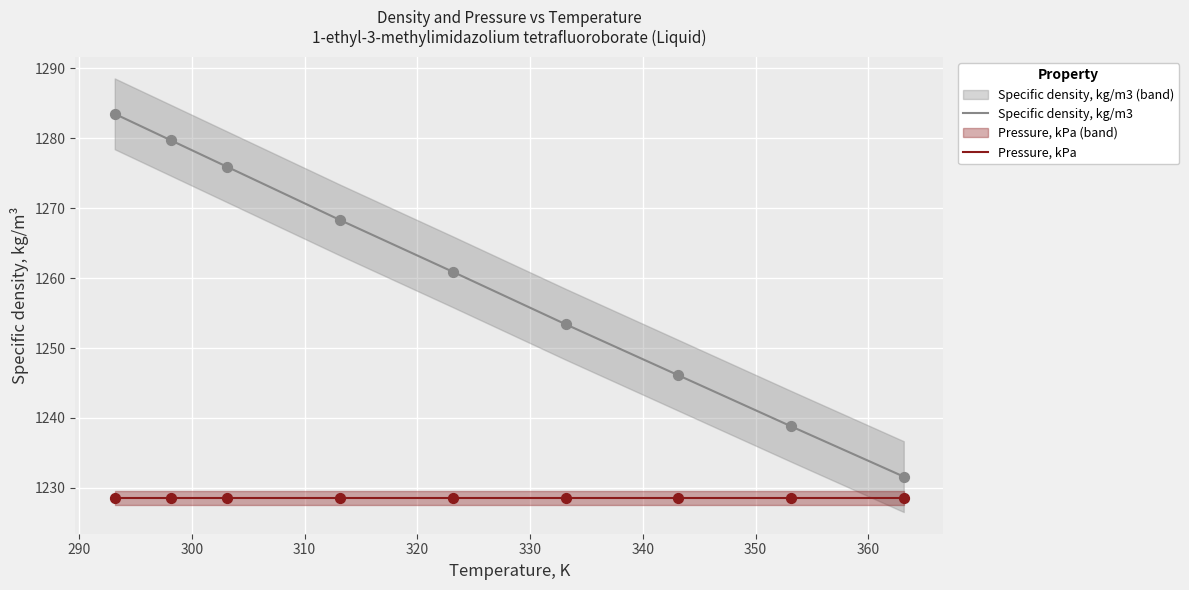

Which series contains the highest Y value?

Specific density, kg/m3